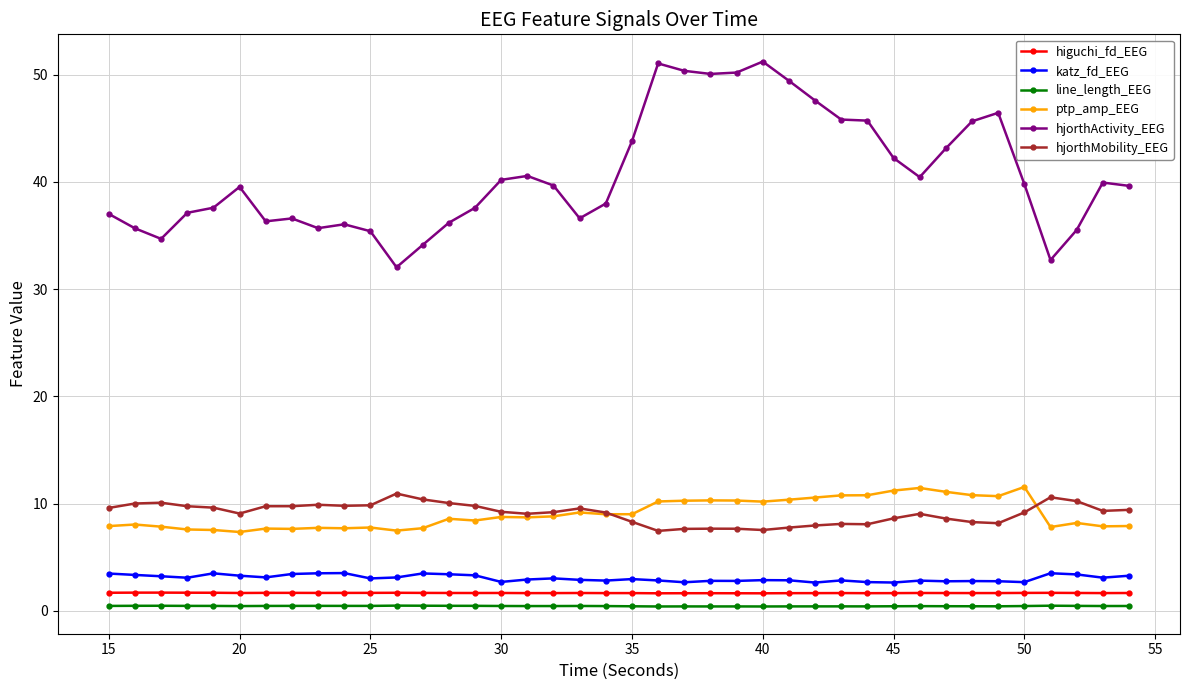

What is the value of the ptp_amp_EEG point at the 21st from the left?

9.0